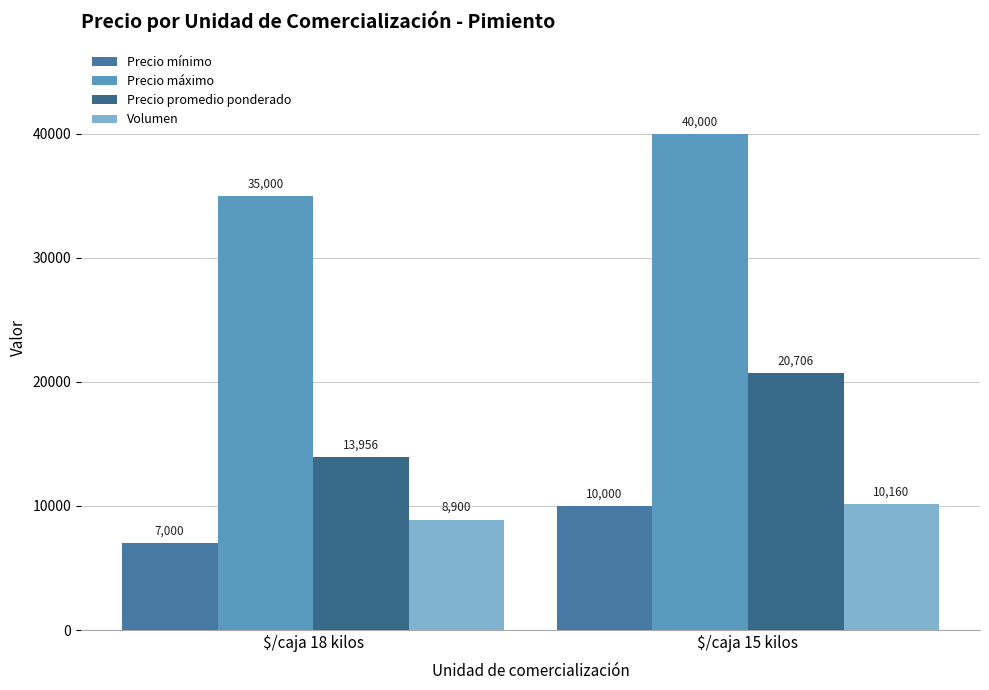

Rank the series at $/caja 15 kilos from lowest to highest value.

Precio mínimo, Volumen, Precio promedio ponderado, Precio máximo